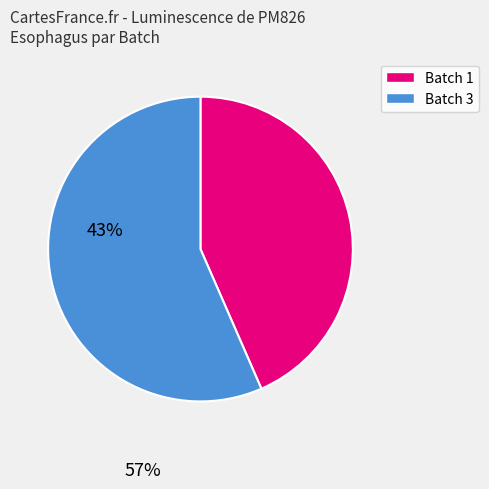

Is there a majority slice in this chart?

Yes